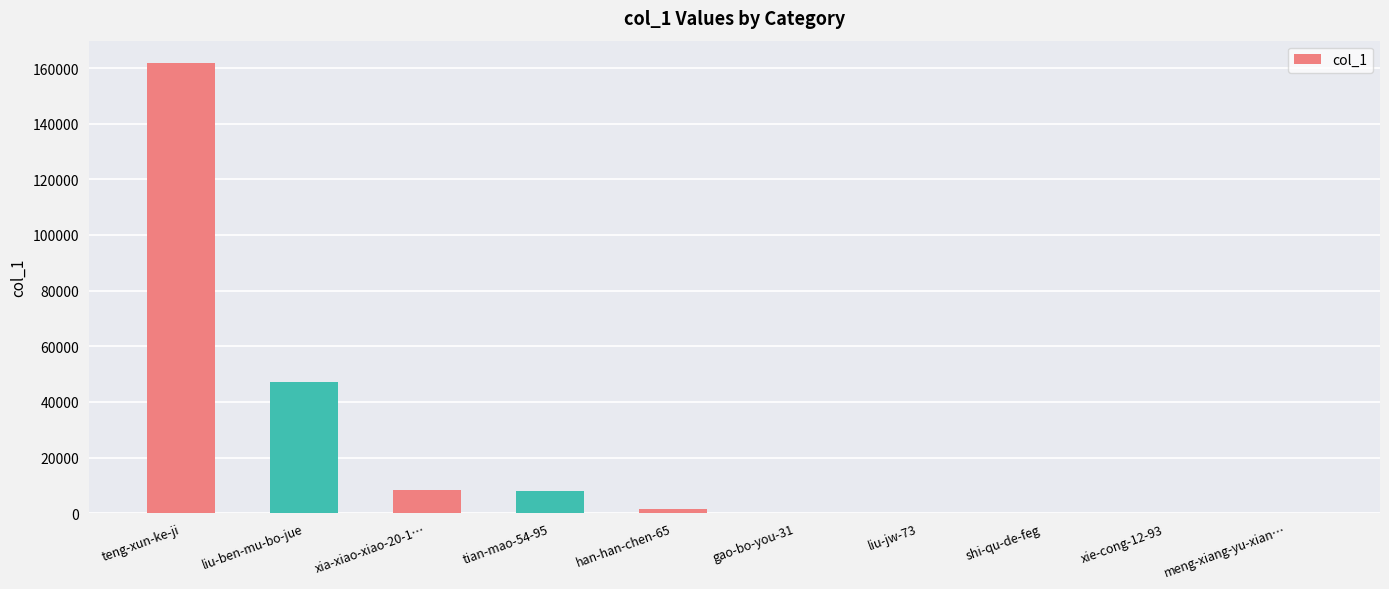

What is the average value?

22652